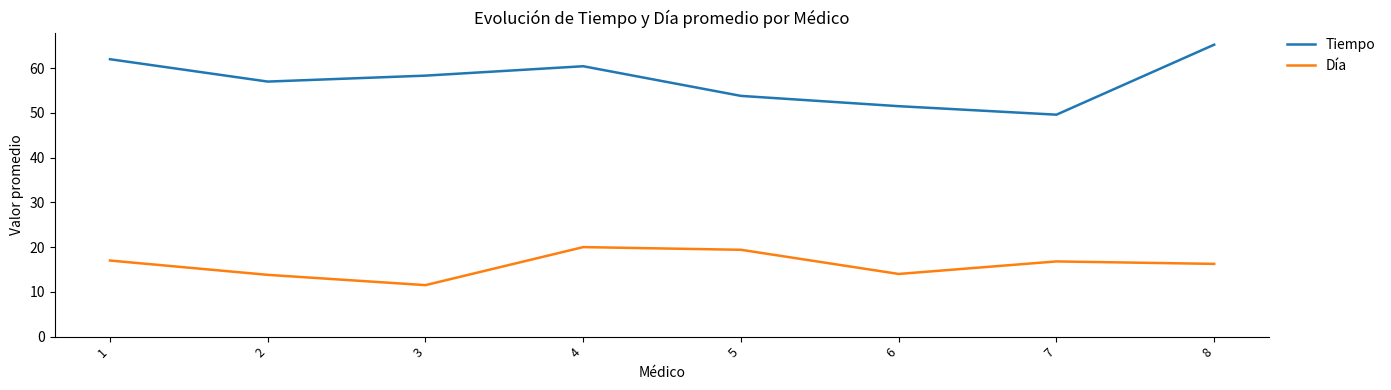

How many values in the Tiempo series exceed 58?

4